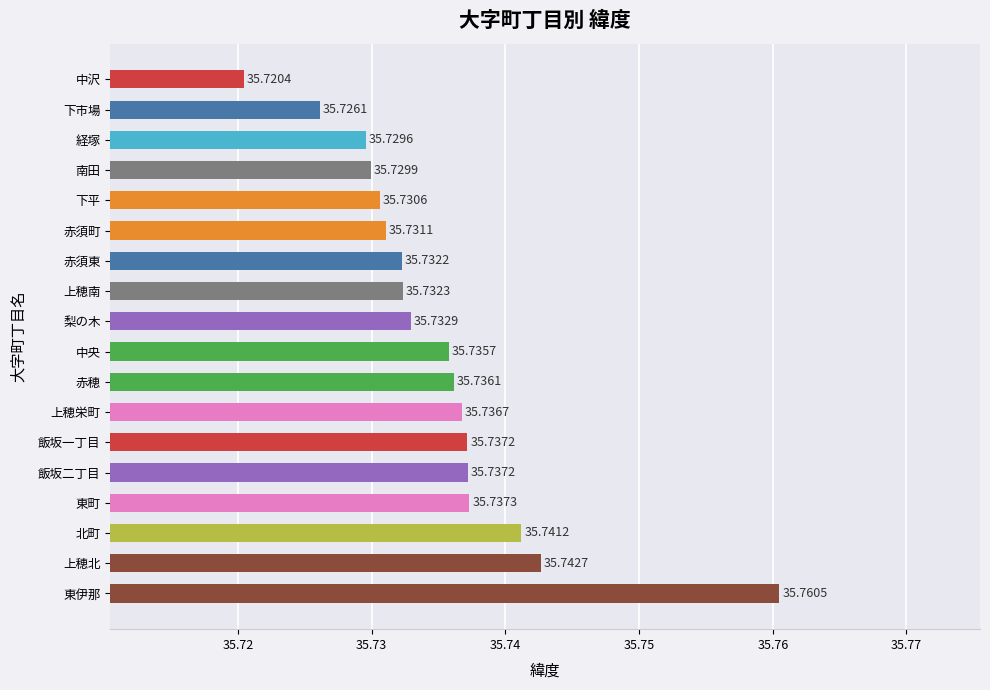

What is the sum of all values?

643.2